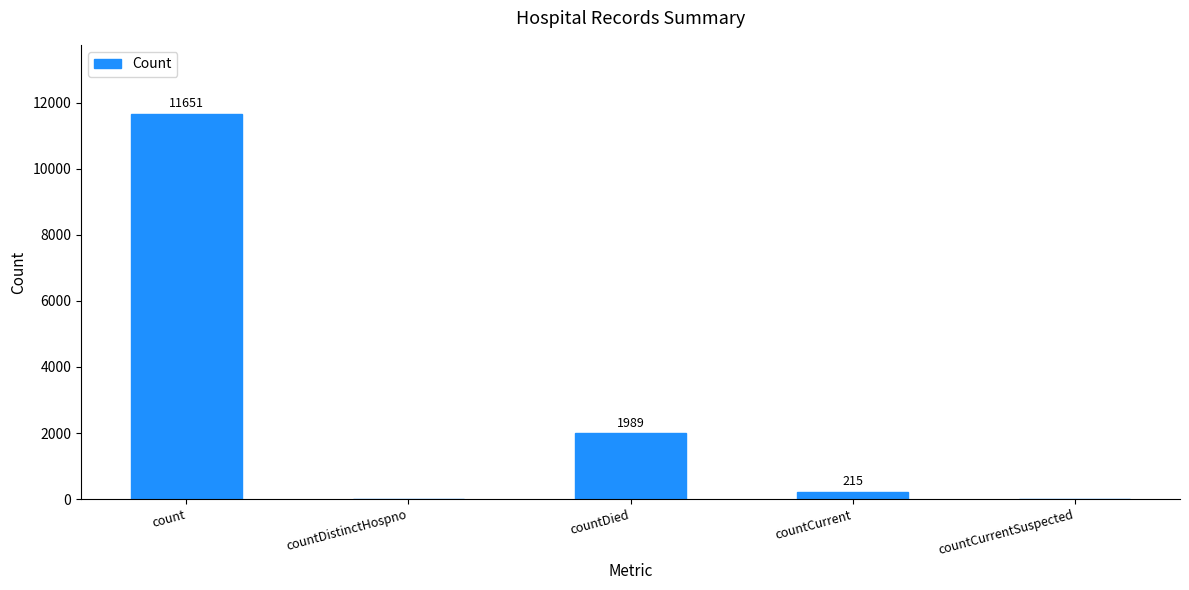

Where is the data nearest to the value 5825?

countDied